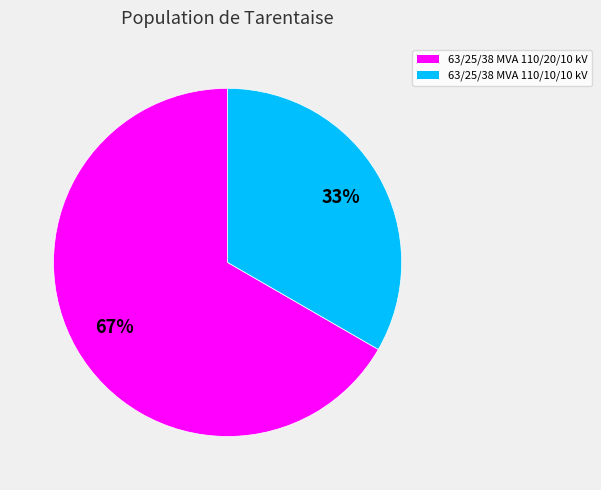

Which has a higher value, 63/25/38 MVA 110/20/10 kV or 63/25/38 MVA 110/10/10 kV?

63/25/38 MVA 110/20/10 kV